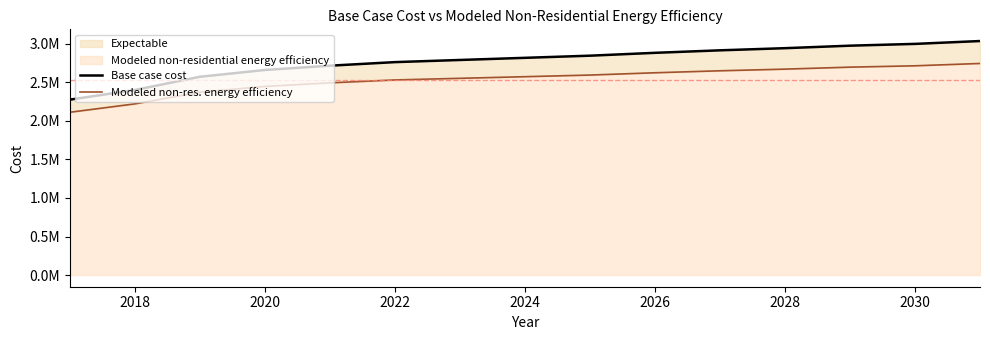

What is the difference between the maximum and second lowest values in the Base case cost series?

635441.6